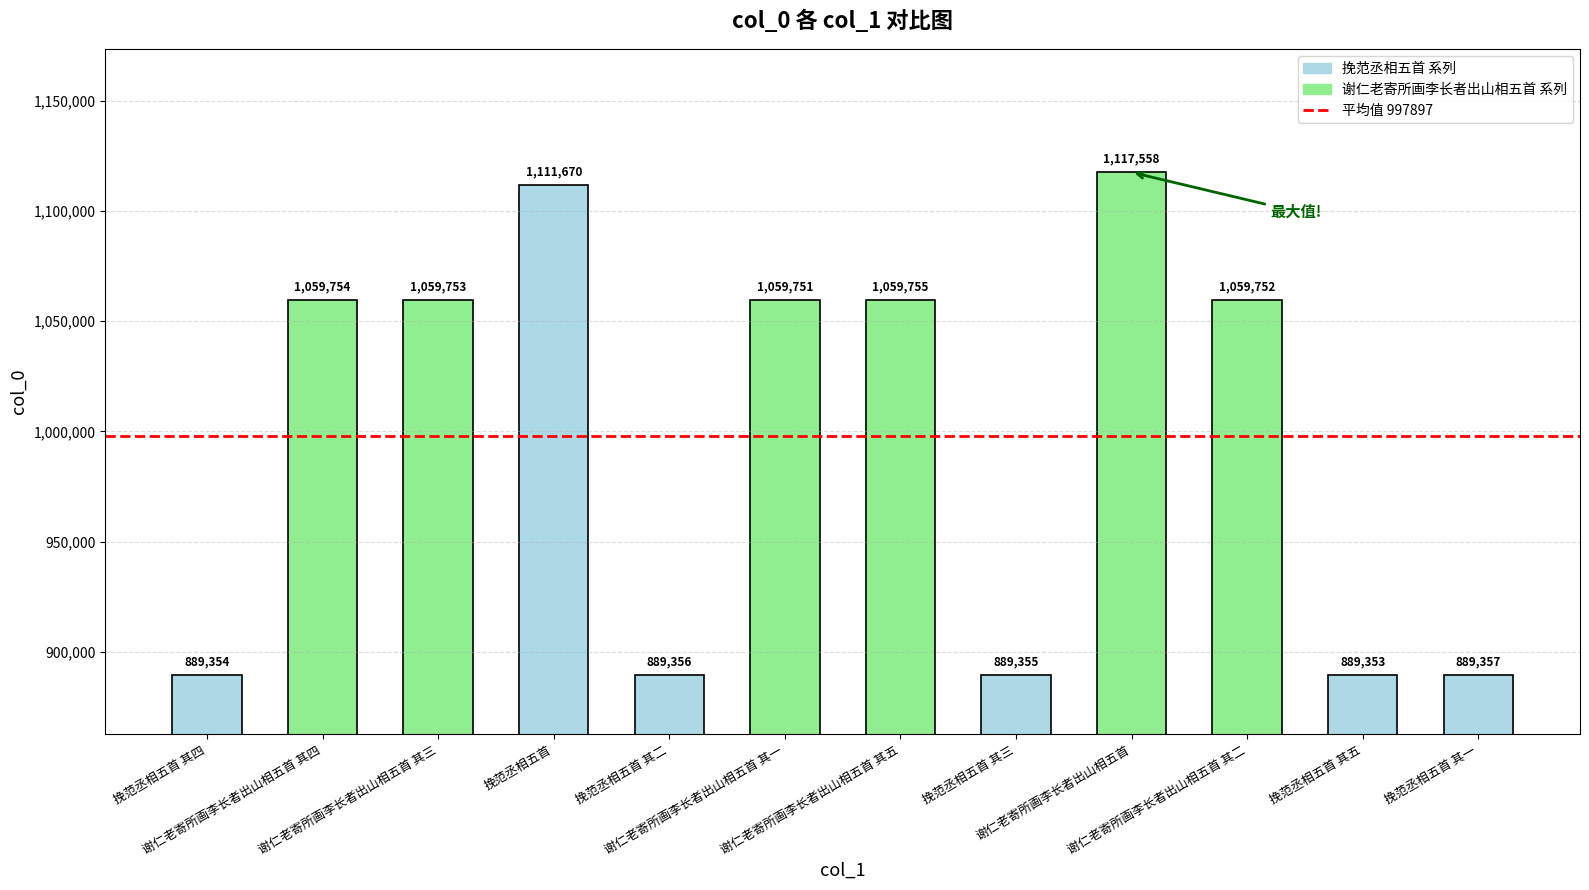

What is the maximum value shown in the chart?

1117558